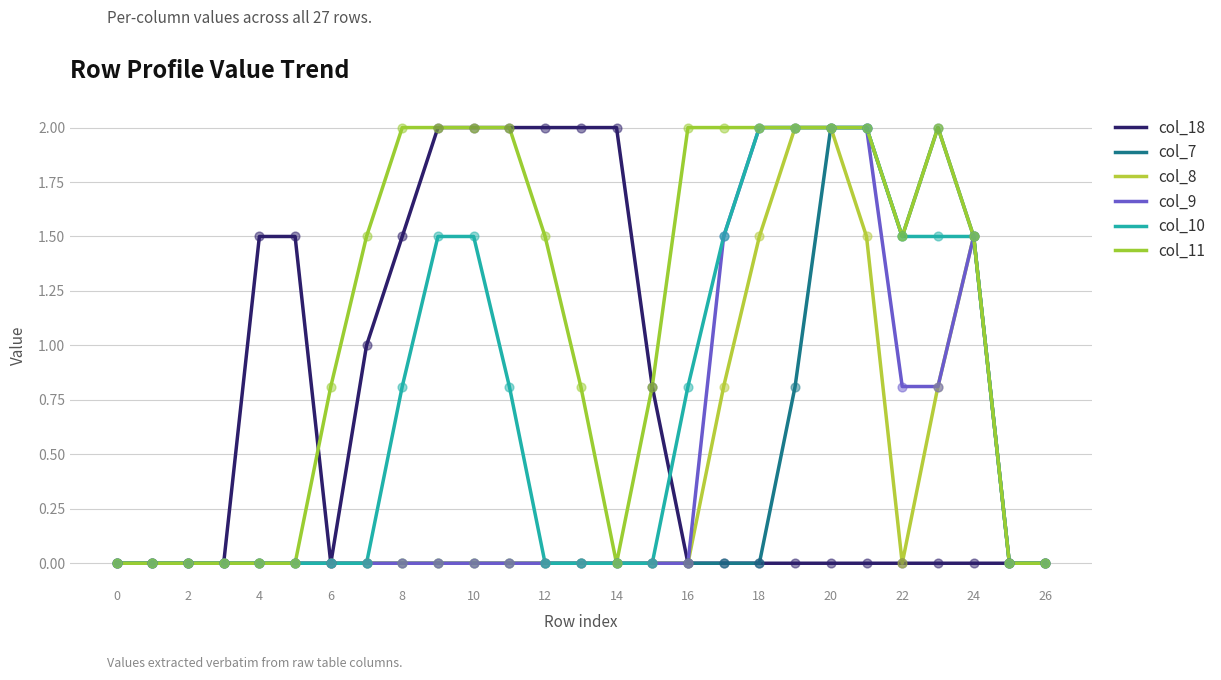

At which category is the sum across all series the highest?

20